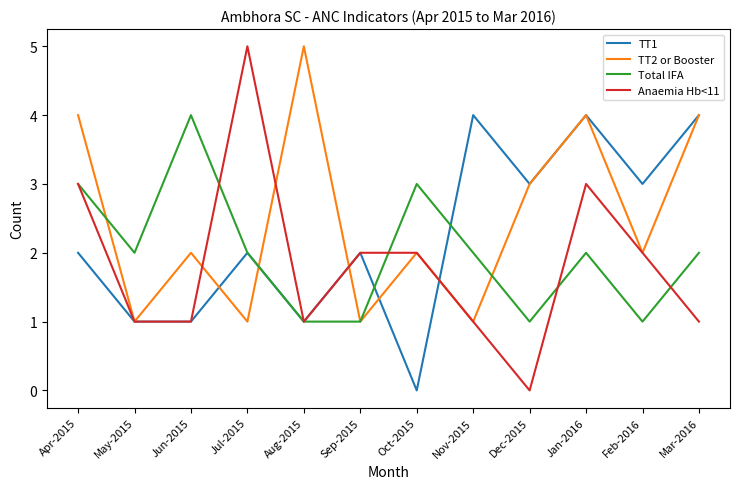

Is it true that Total IFA equals 3 at Apr-2015?

True